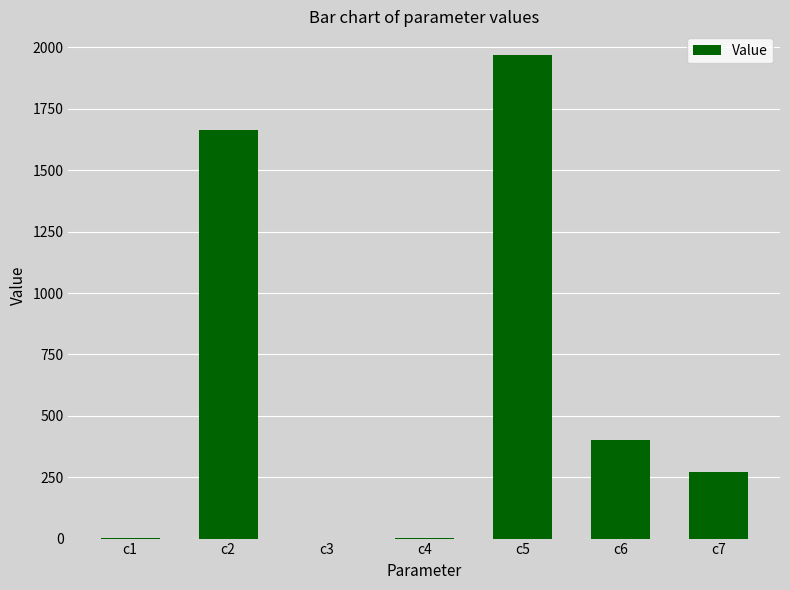

How many categories are shown in the chart?

7